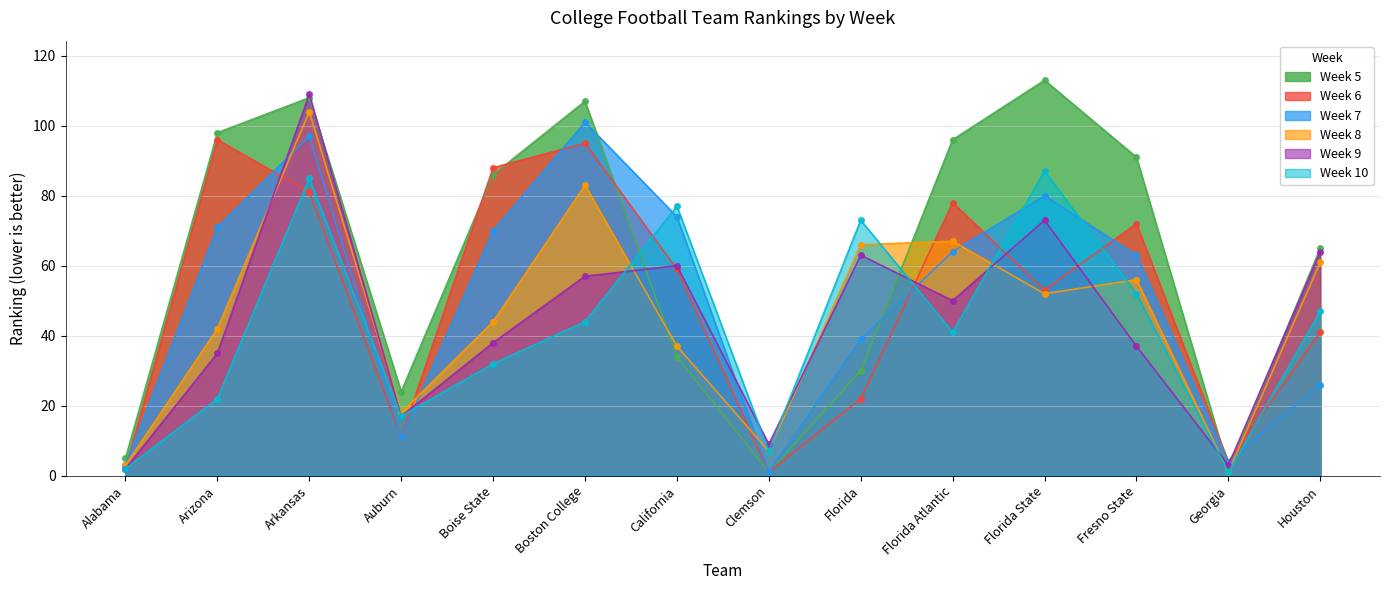

What is the lowest value of the Week 9 series?

2